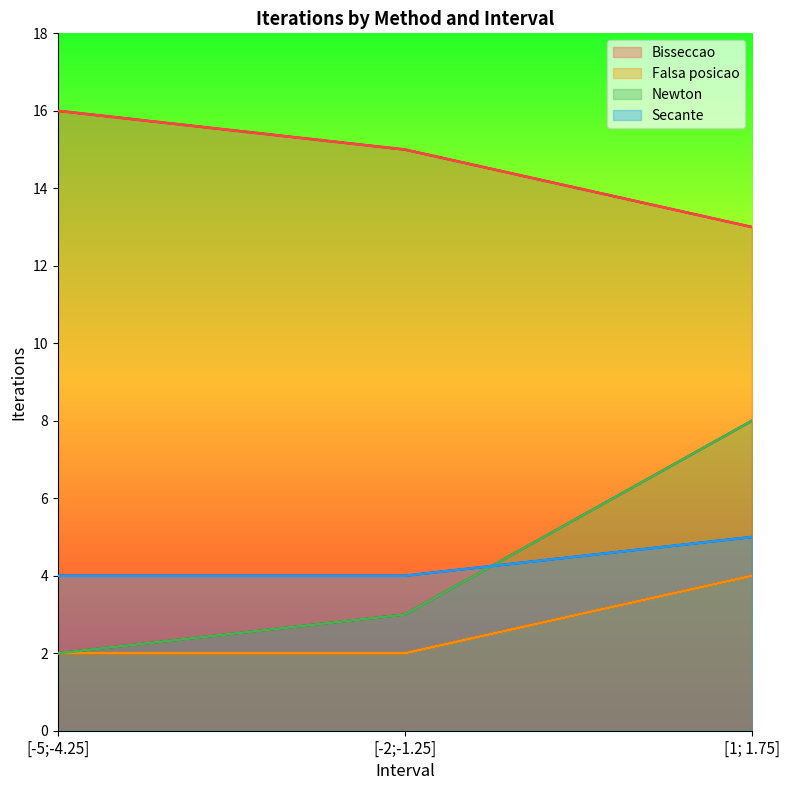

What is the difference between the maximum and minimum values in the Falsa posicao series?

2